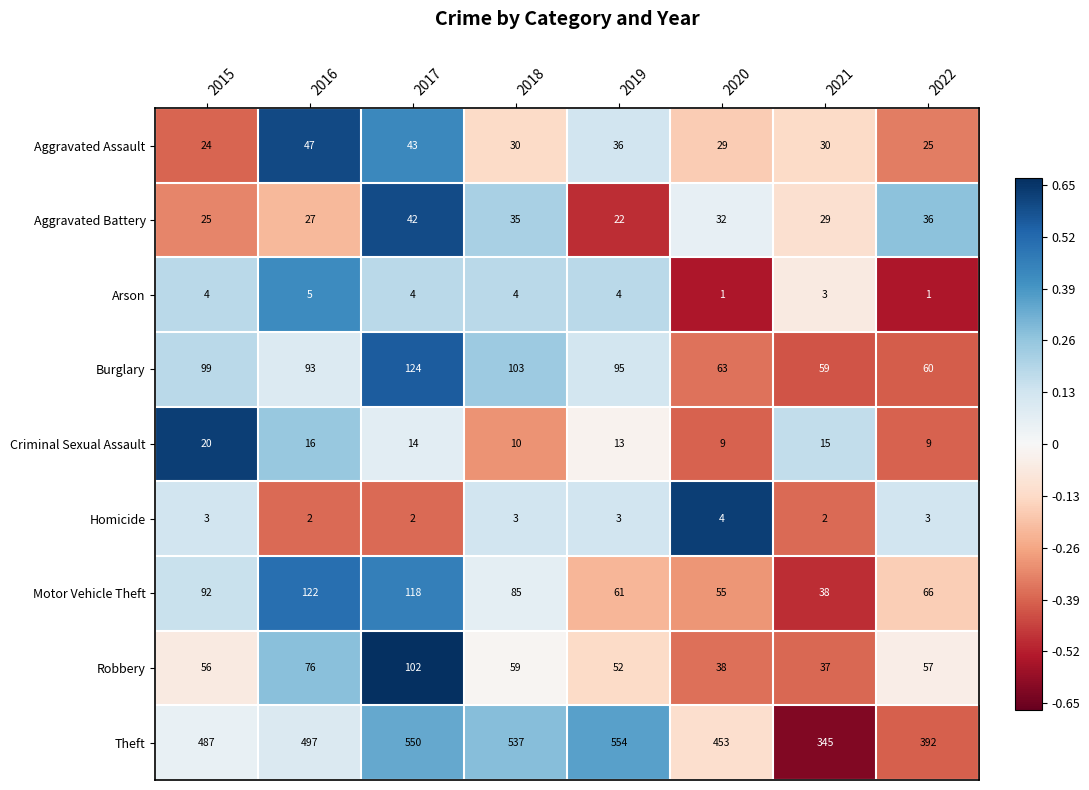

Read the Robbery value at 2017.

102